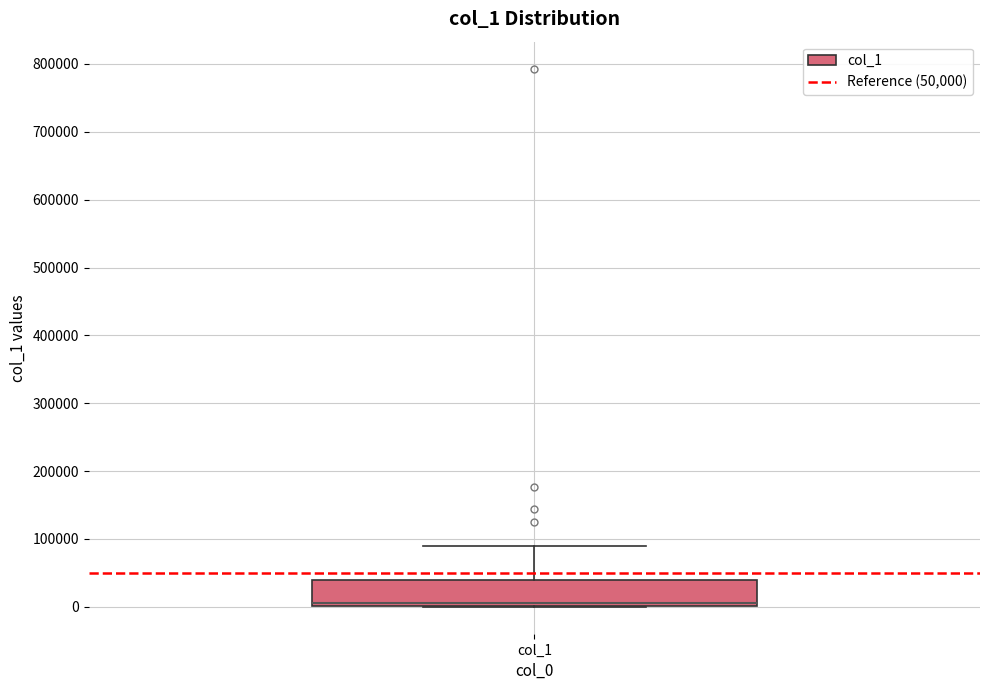

Where is the upper edge of the box for col_1 on the y-axis? The values are not printed on the chart, so give them approximately, as read against the axis.

40000